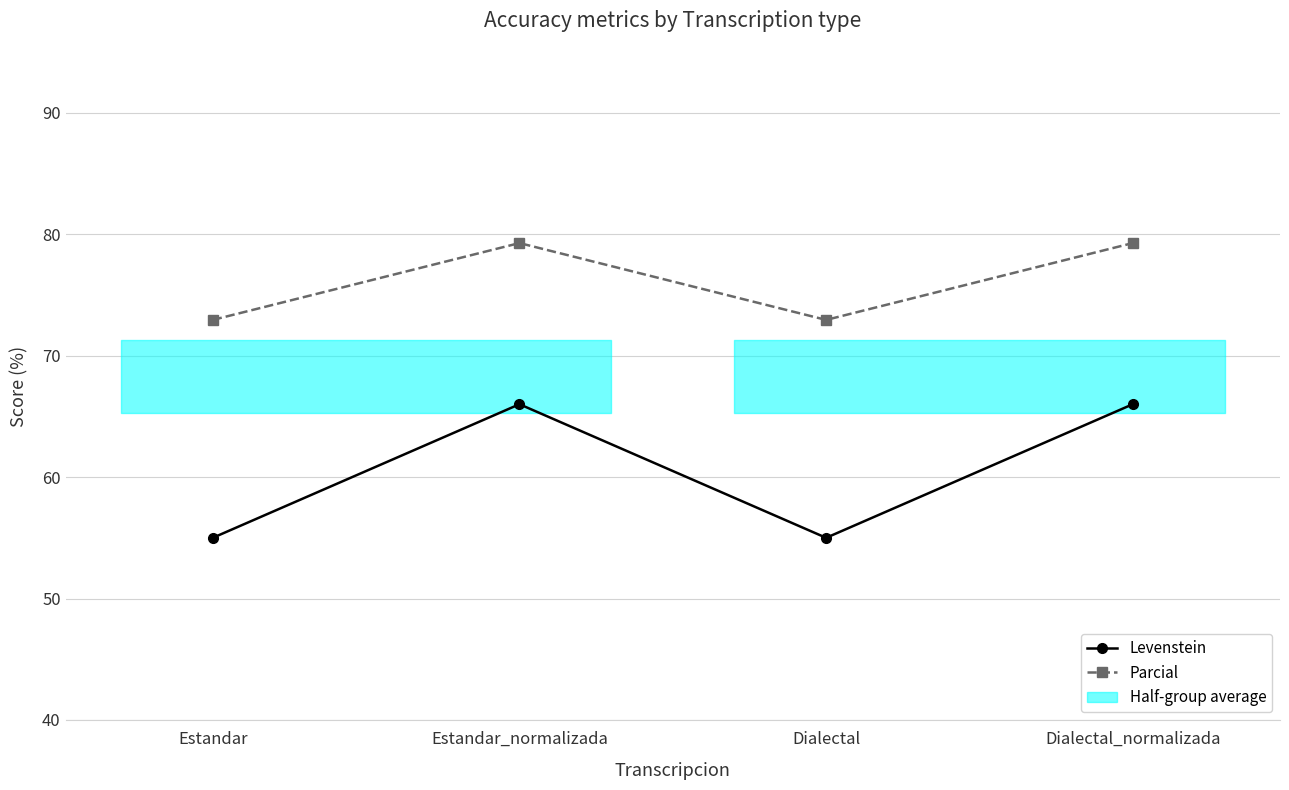

The value of Levenstein at Dialectal_normalizada is 66.0. True or false?

True